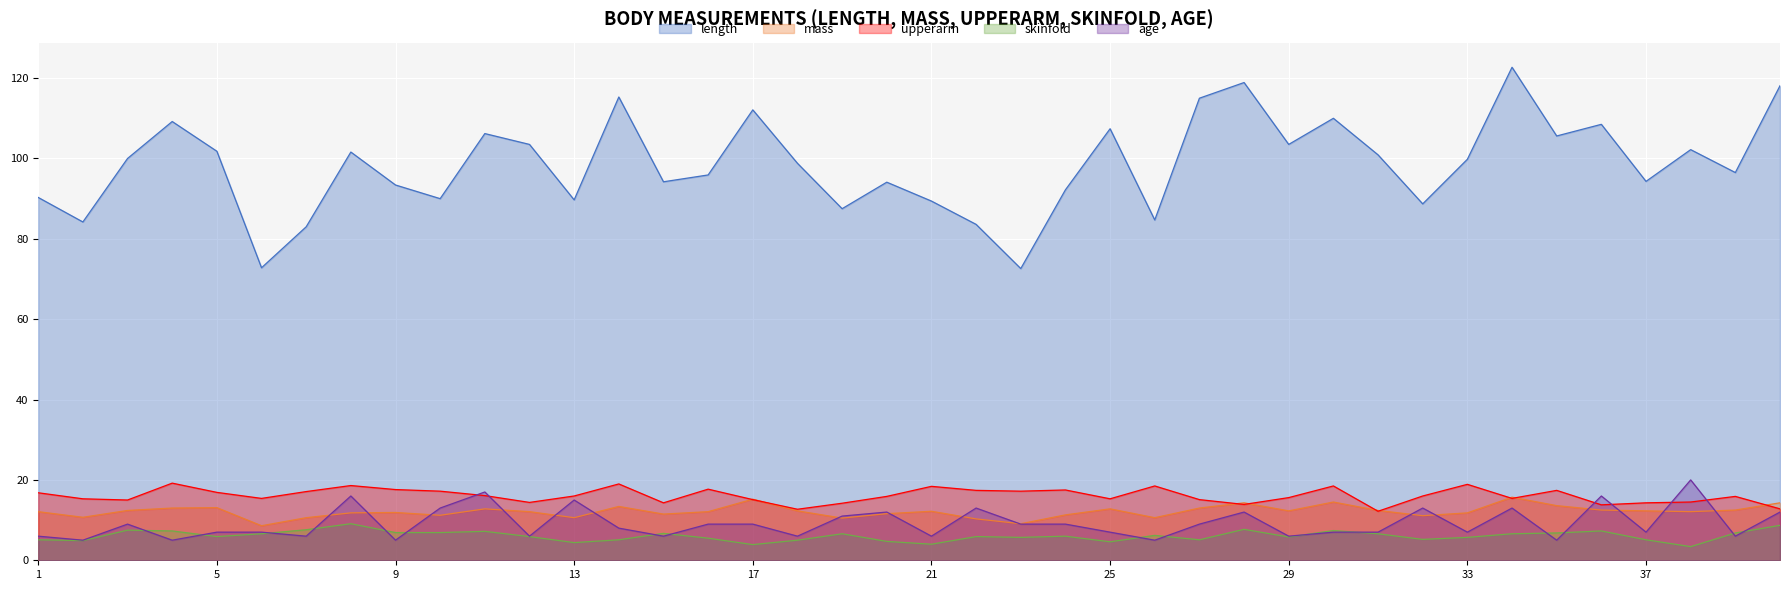

At which label does skinfold reach its minimum?

38